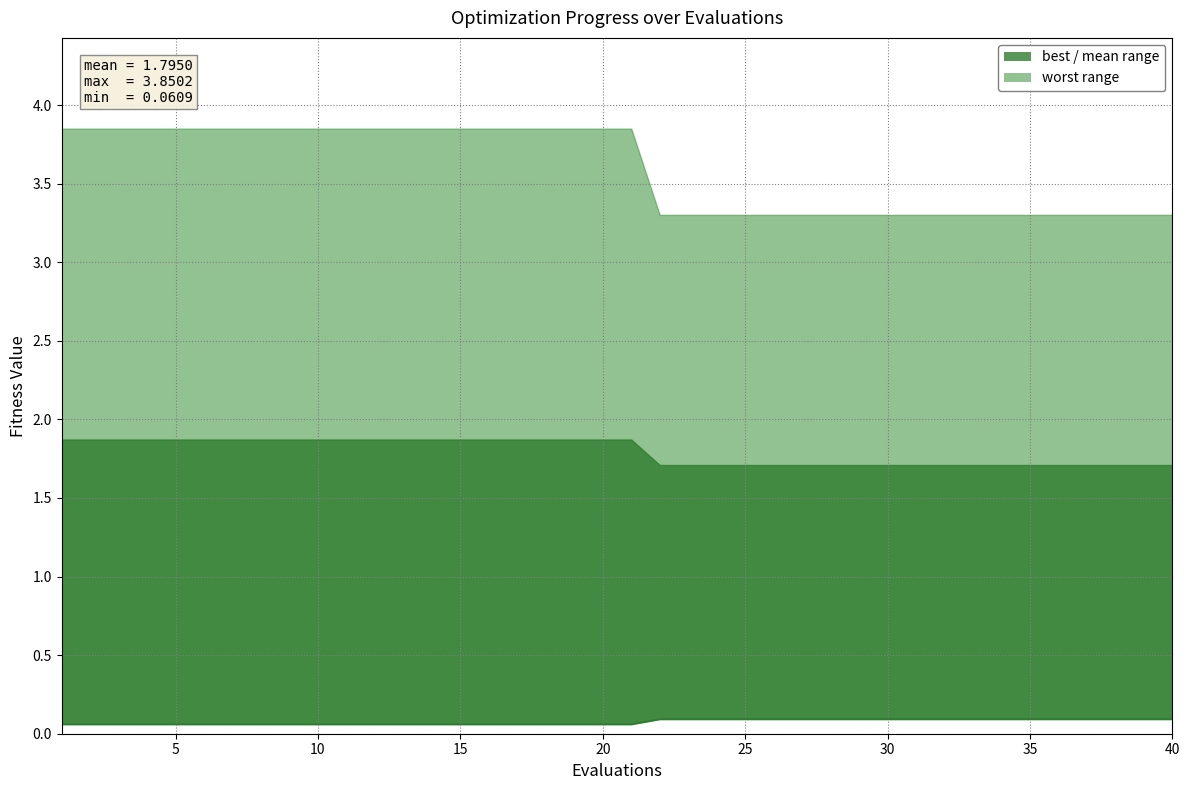

What is the minimum value shown in the chart?

0.1